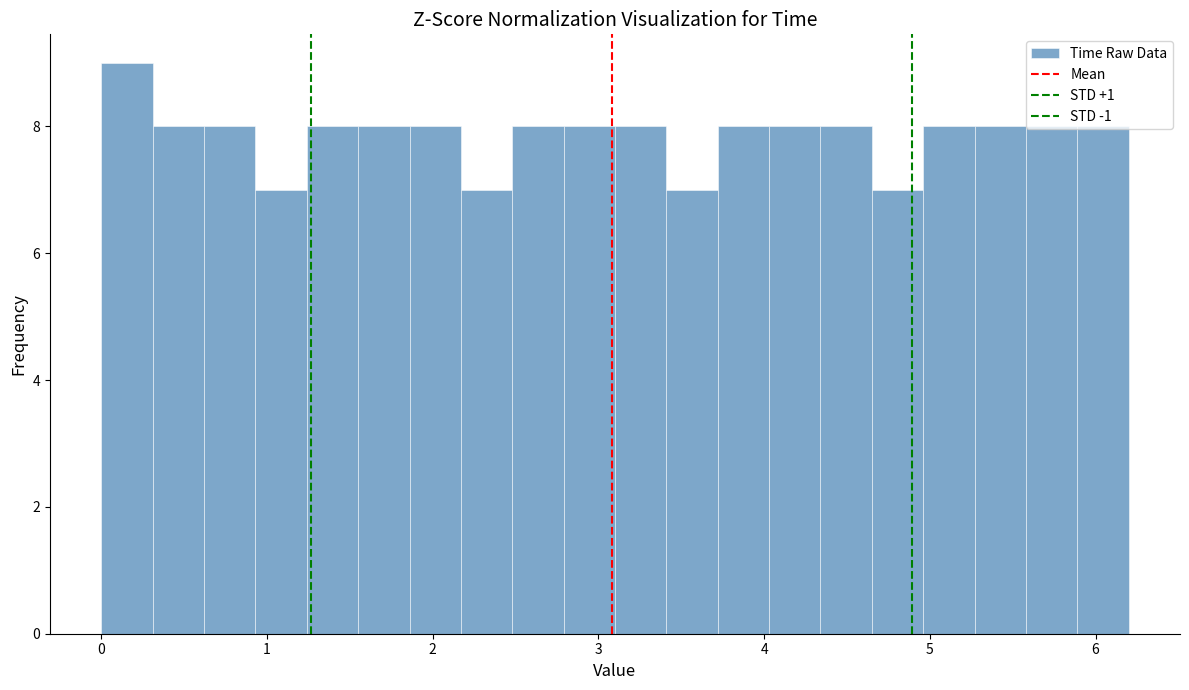

Around what value on the x-axis is the tallest bar? Give the approximate position of its centre, as read against the axis.

0.2